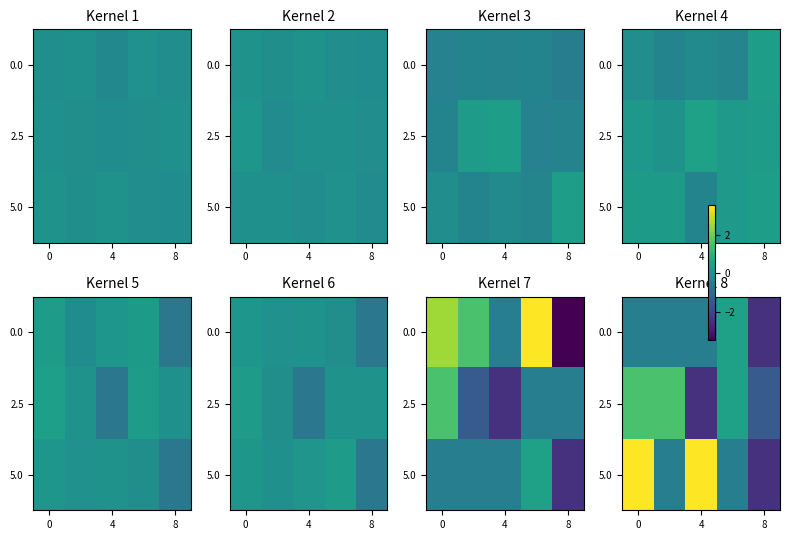

At 8, list the series in order from largest to smallest.

2.5, 0.0, 5.0